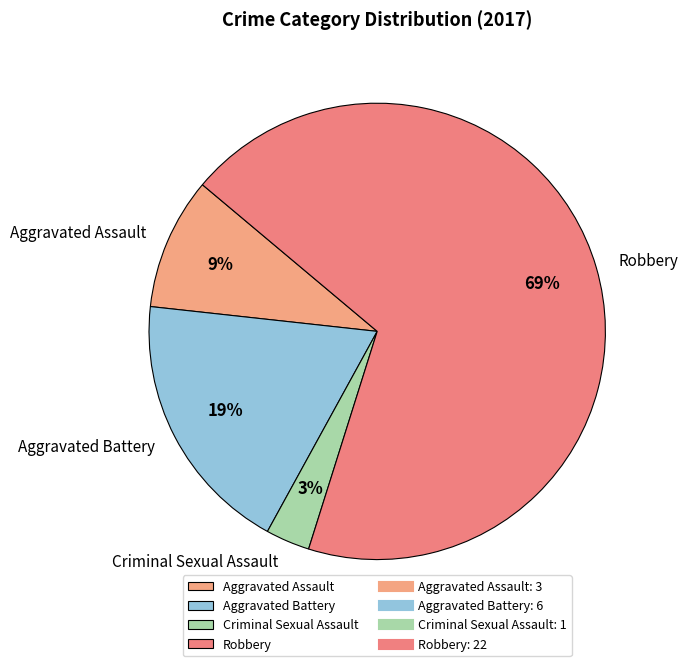

Is it true that Robbery is 81% of the pie?

False